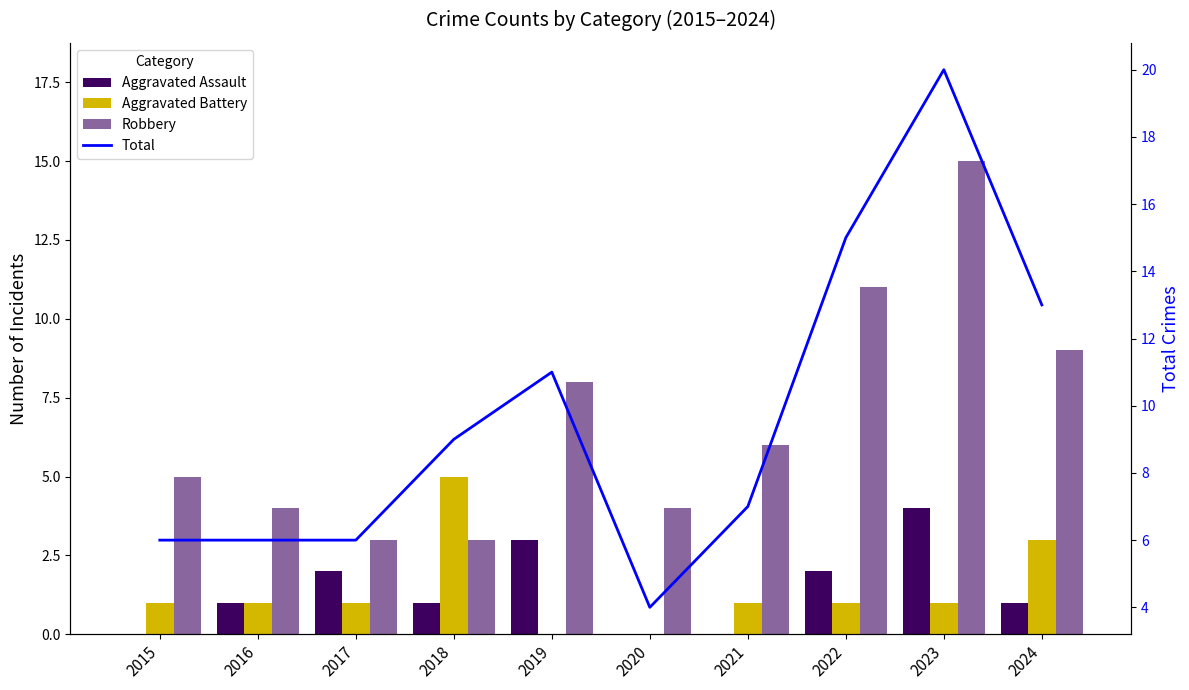

What is the highest value of the Robbery series?

15